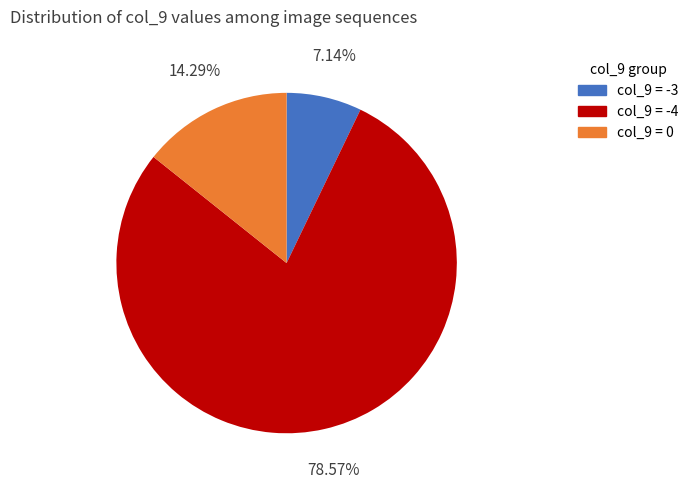

Approximately how many times larger is the value at col_9 = -4 compared to col_9 = 0?

5.5